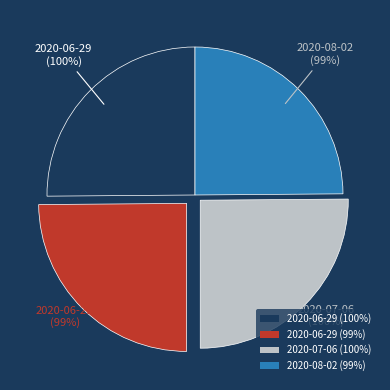

True or false: 2020-06-29 (99%) accounts for 35% of the total.

False